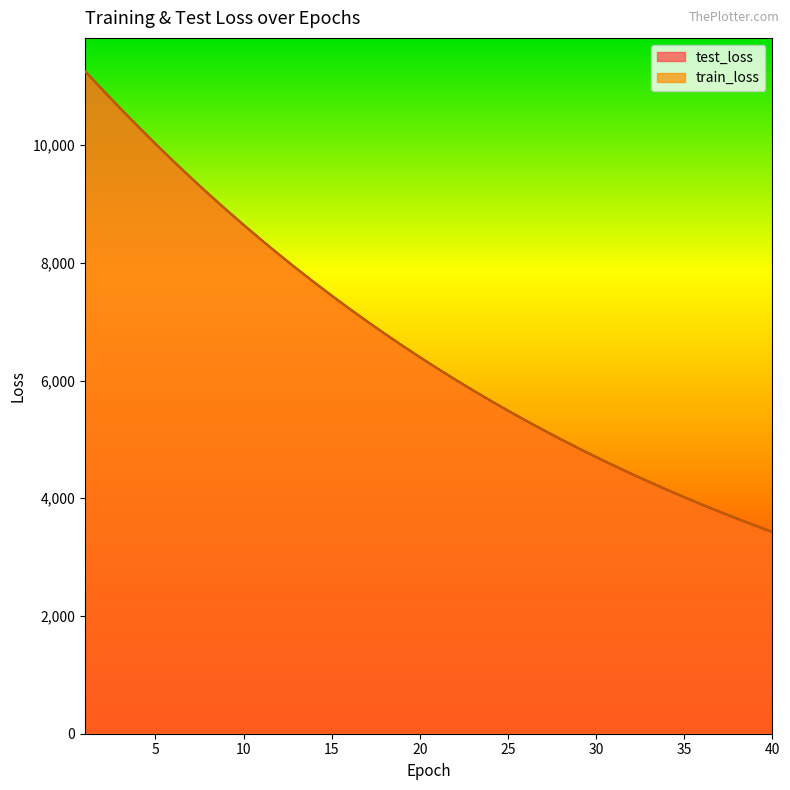

What is the difference between the second highest and minimum values in the train_loss series?

7509.5